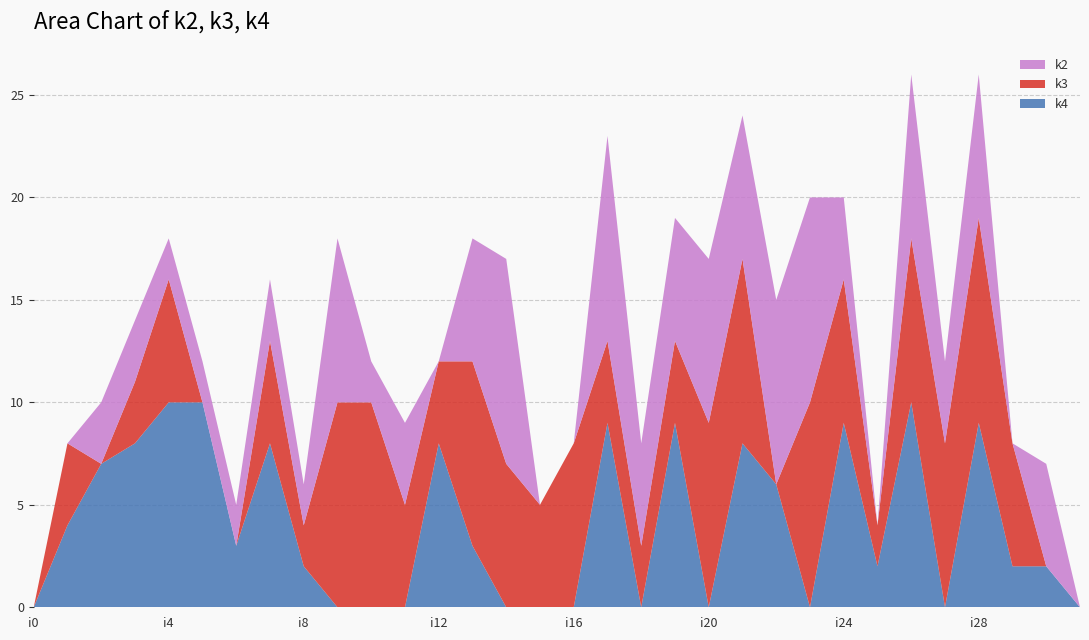

Reading left to right, transcribe all the data shown in this chart.

k2: 0	0	3	3	2	2	2	3	2	8	2	4	0	6	10	0	0	10	5	6	8	7	9	10	4	0	8	4	7	0	5	0
k3: 0	4	0	3	6	0	0	5	2	10	10	5	4	9	7	5	8	4	3	4	9	9	0	10	7	2	8	8	10	6	0	0
k4: 0	4	7	8	10	10	3	8	2	0	0	0	8	3	0	0	0	9	0	9	0	8	6	0	9	2	10	0	9	2	2	0